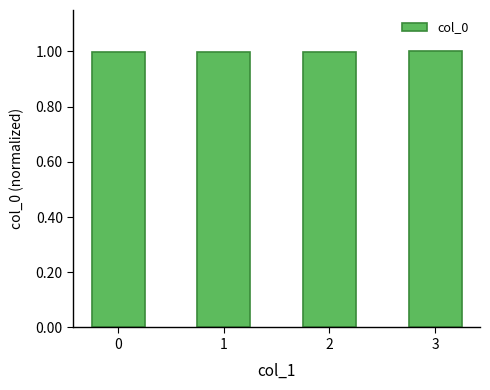

What is the ratio of the value at 1 to the value at 3?

1.0